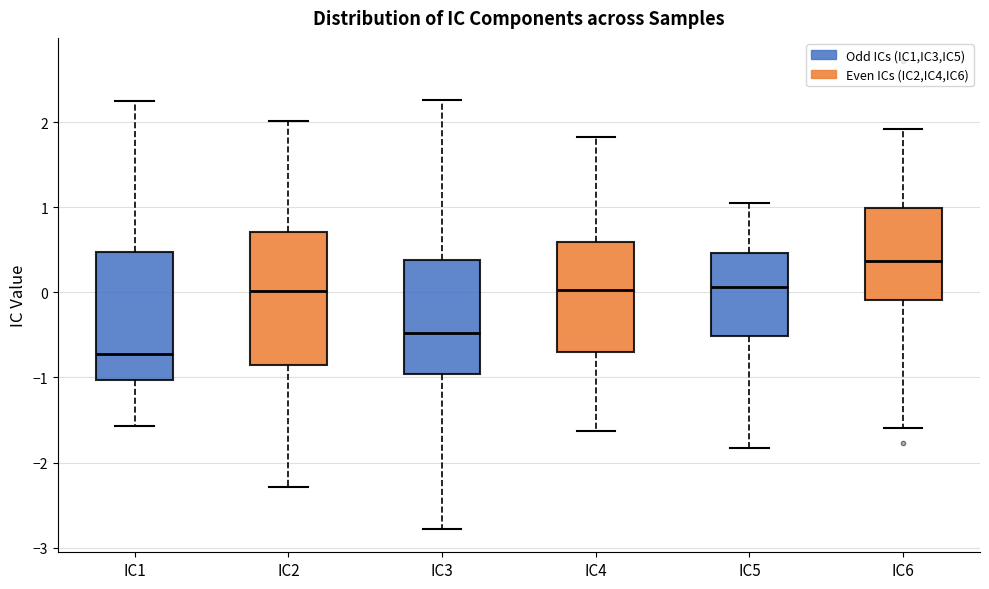

Where does the median line of the box for IC2 sit on the y-axis? The values are not printed on the chart, so give them approximately, as read against the axis.

0.0